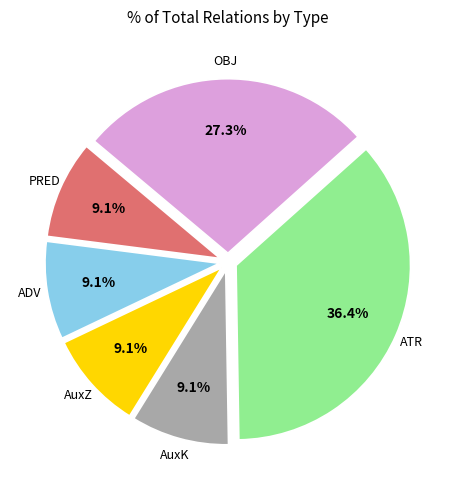

Is there any slice that represents more than half of the pie?

No